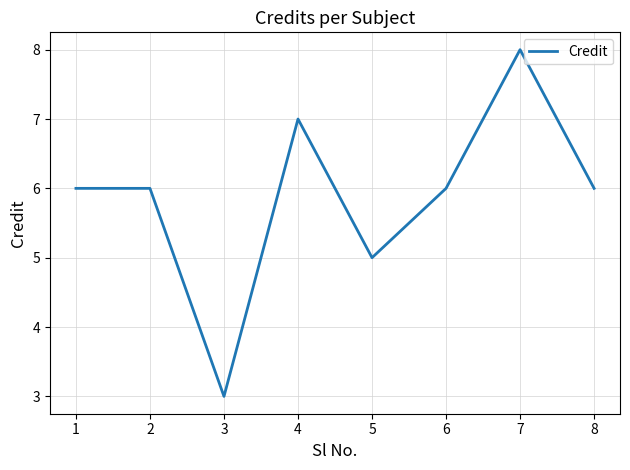

Read the value at 2.

6